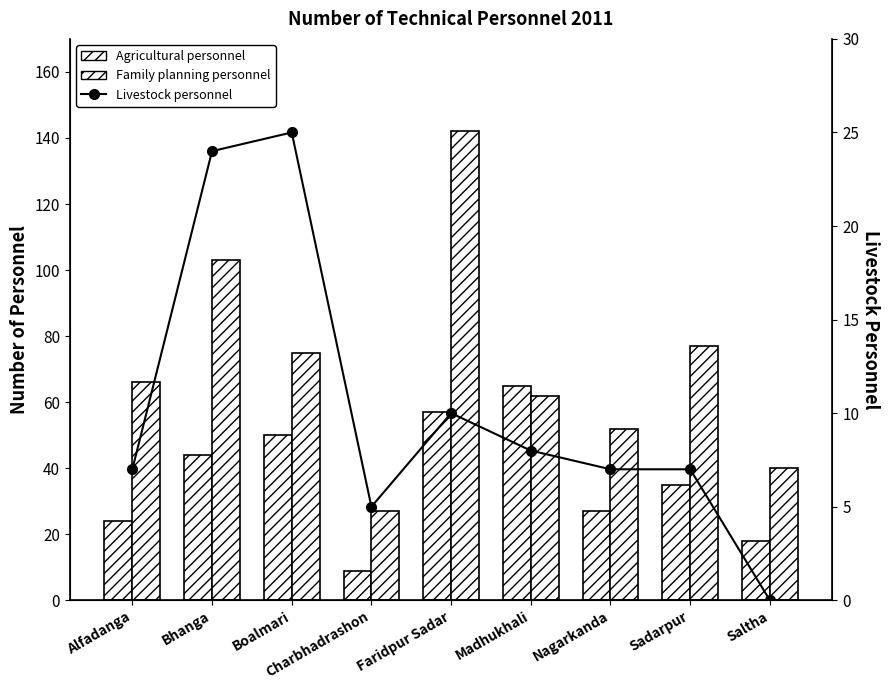

What is the minimum value for Family planning personnel?

27